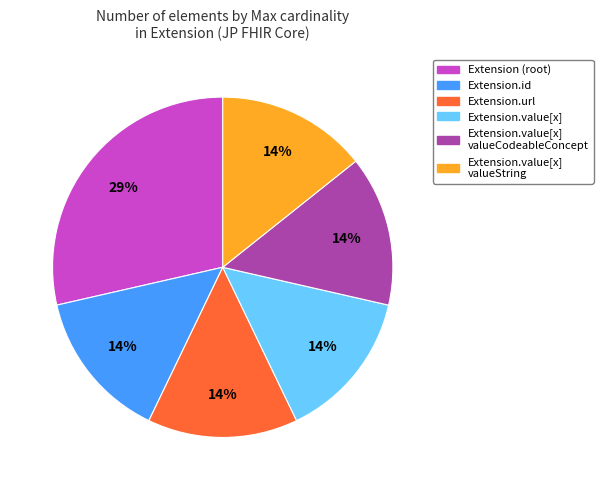

Is there any slice that represents more than half of the pie?

No